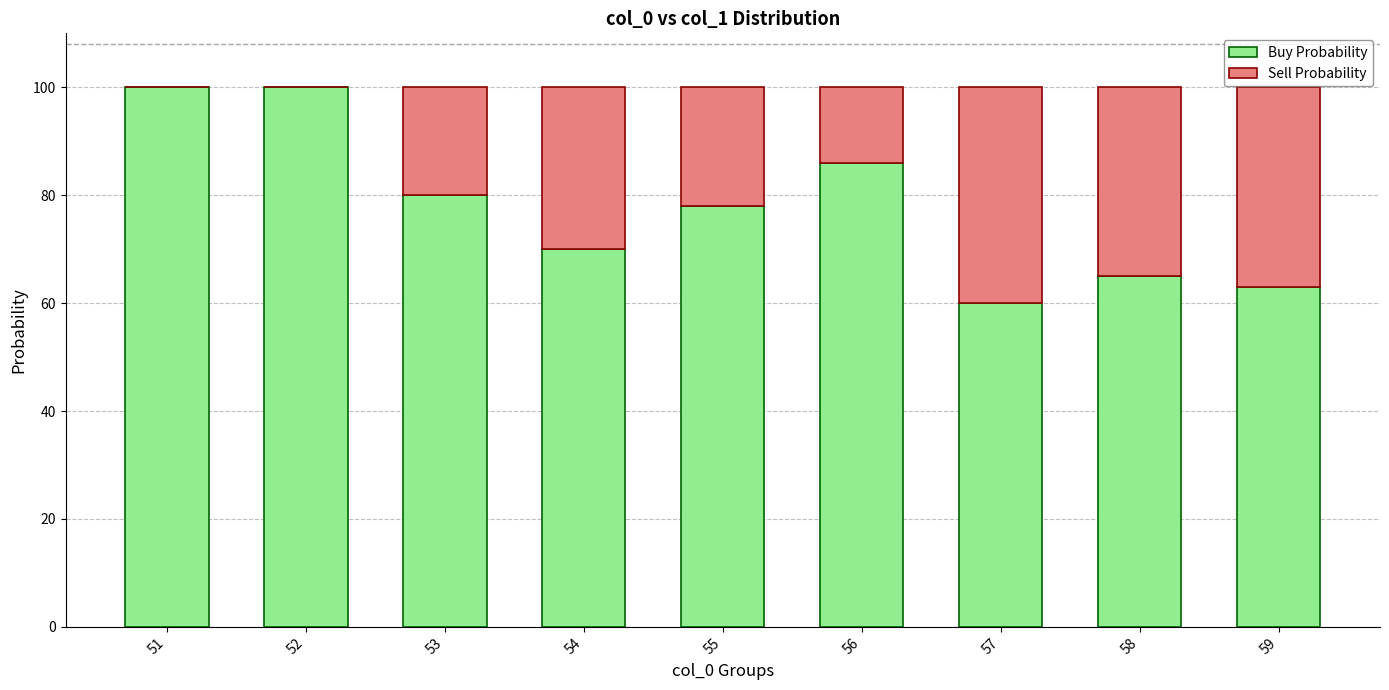

Read the Buy Probability value at 56, to the nearest 10.

90